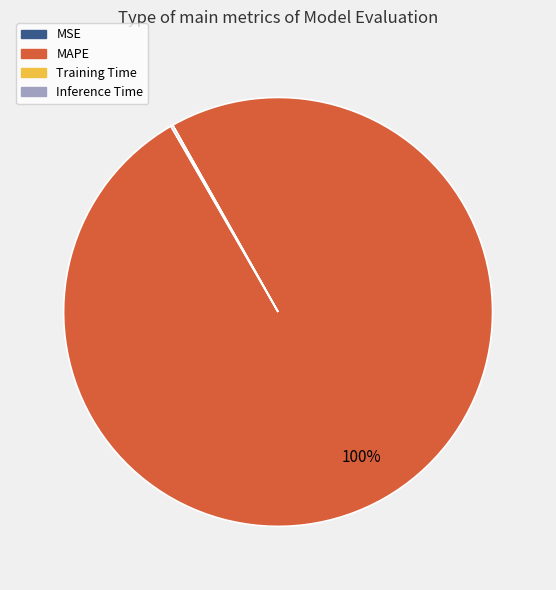

What is the largest slice in the pie chart?

MAPE